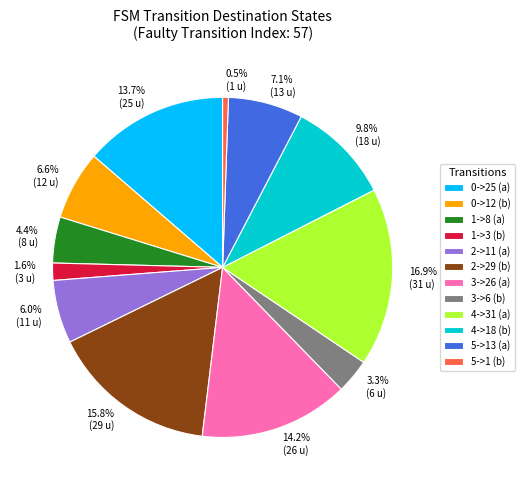

Is it true that 2->29 (b) is 16% of the pie?

True